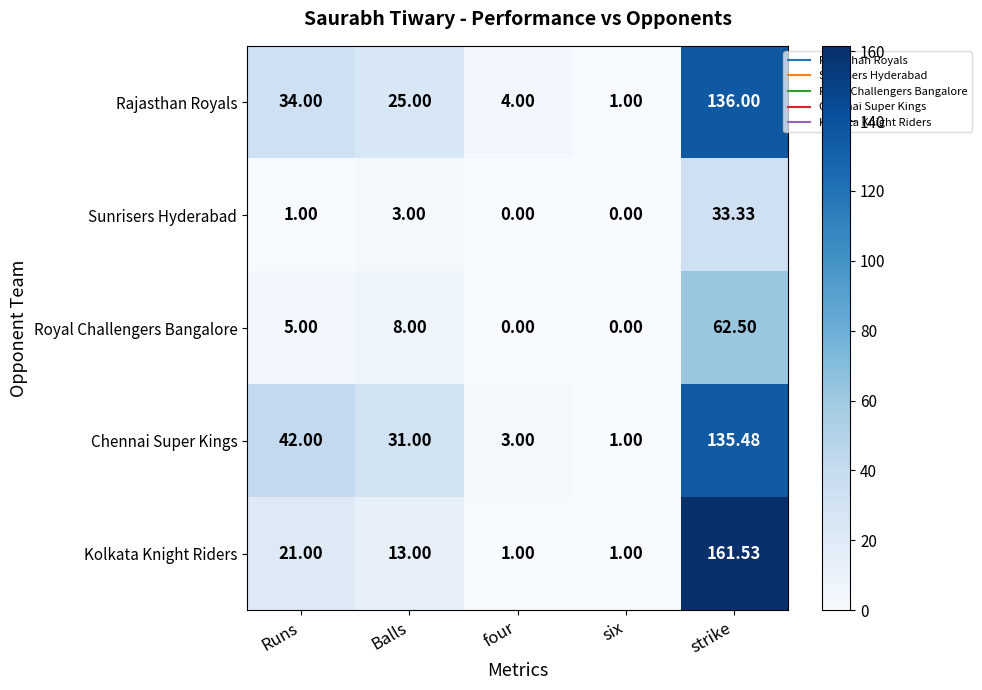

Rank the series by their maximum value, from lowest to highest.

Sunrisers Hyderabad, Royal Challengers Bangalore, Chennai Super Kings, Rajasthan Royals, Kolkata Knight Riders